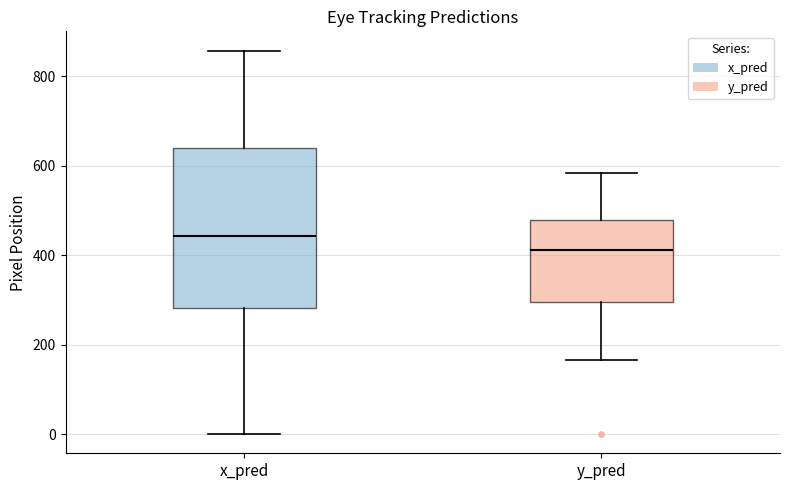

Which box's median line is the lowest?

y_pred